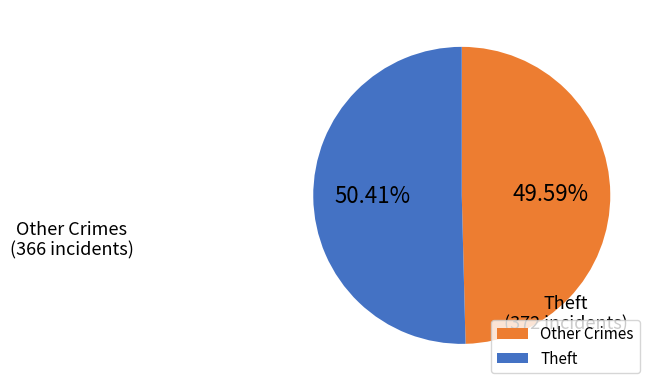

Do Theft and Other Crimes together represent more than half of the pie?

Yes